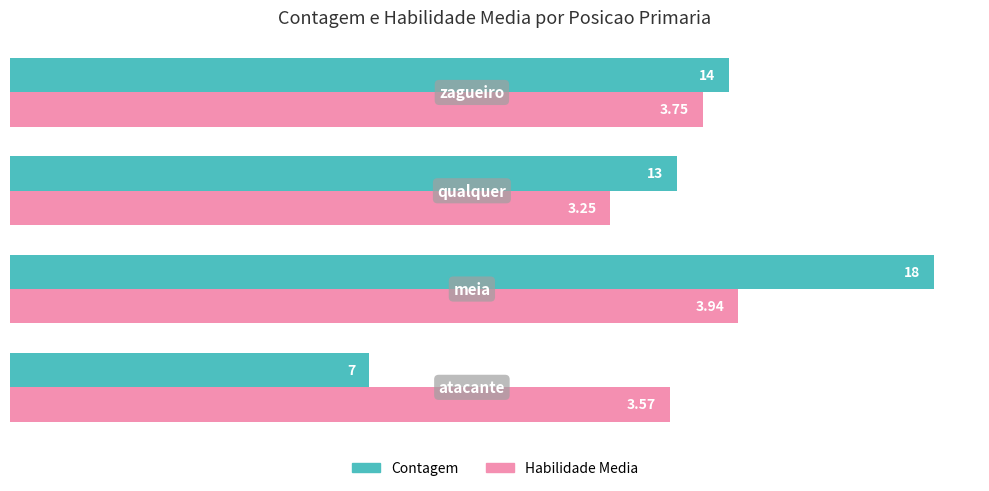

What are all the series names shown in the legend?

Contagem, Habilidade Media